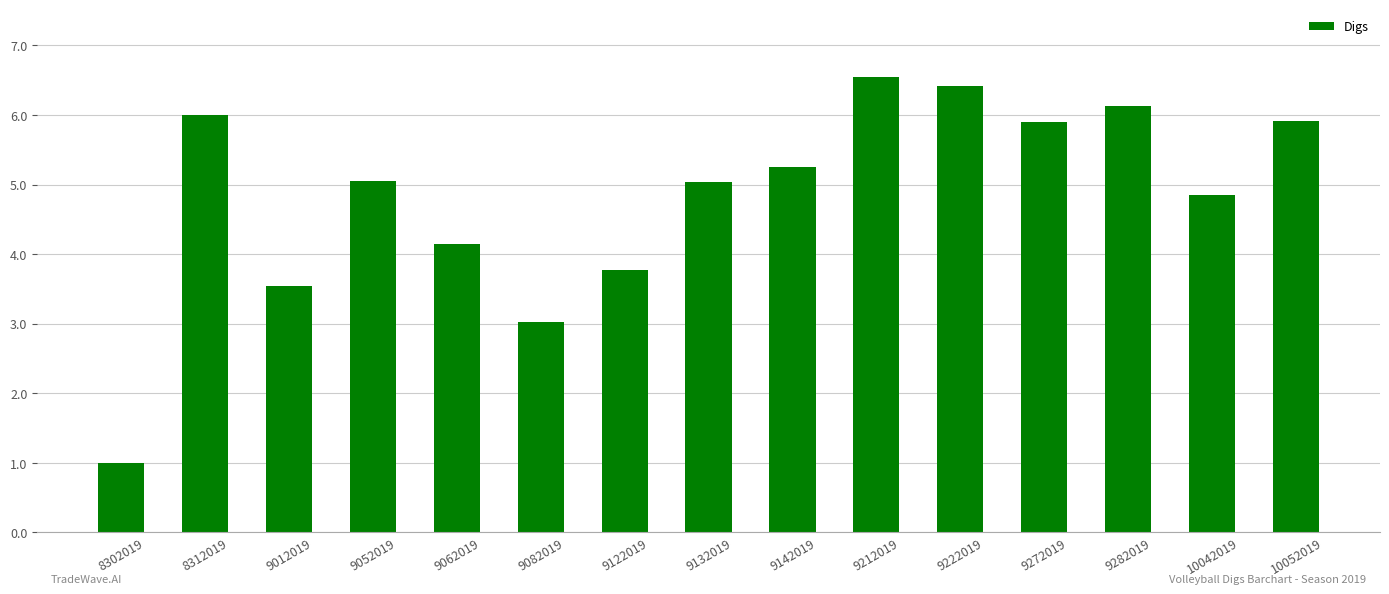

Approximately how many times larger is the value at 10042019 compared to 9132019?

1.0